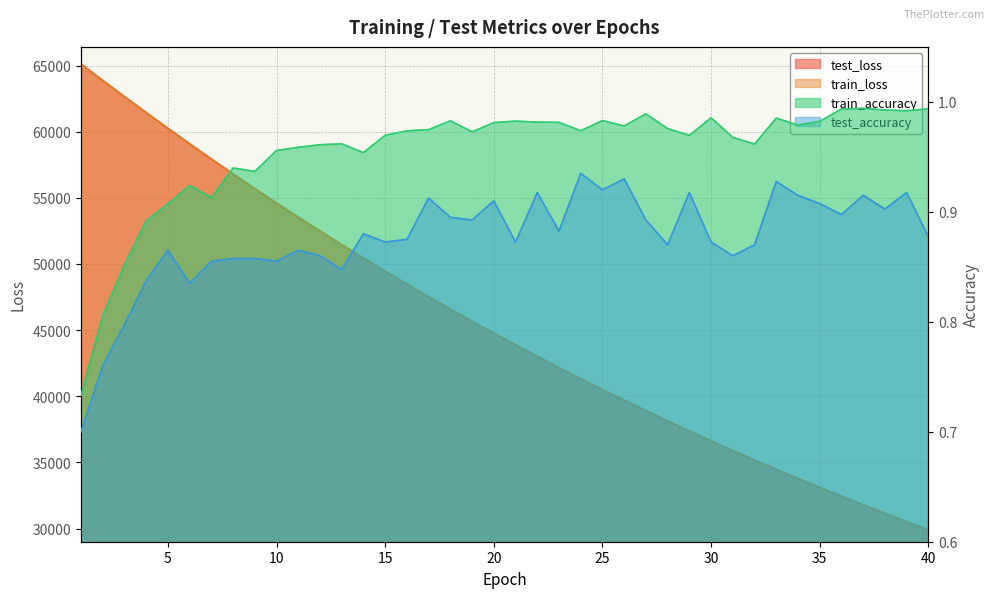

Which series has the widest spread of values?

test_loss